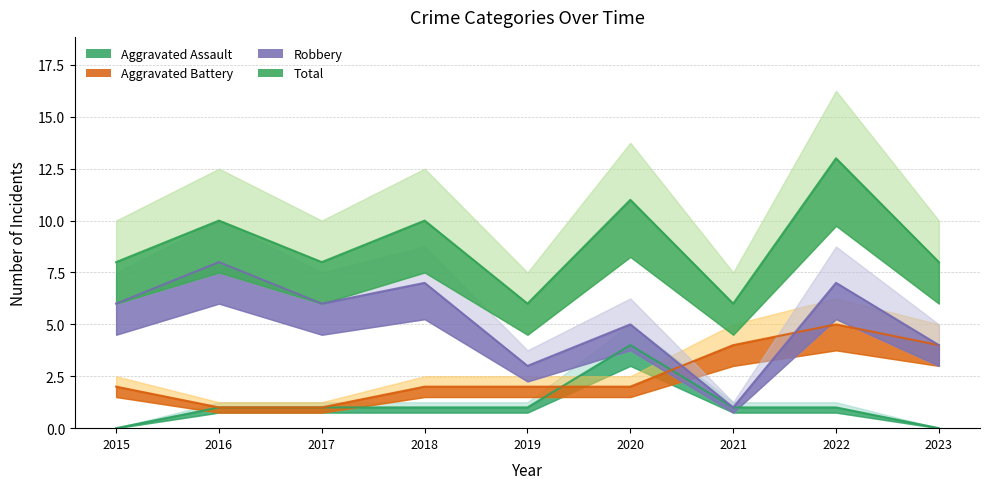

How many interior local peaks does the Total series have?

4